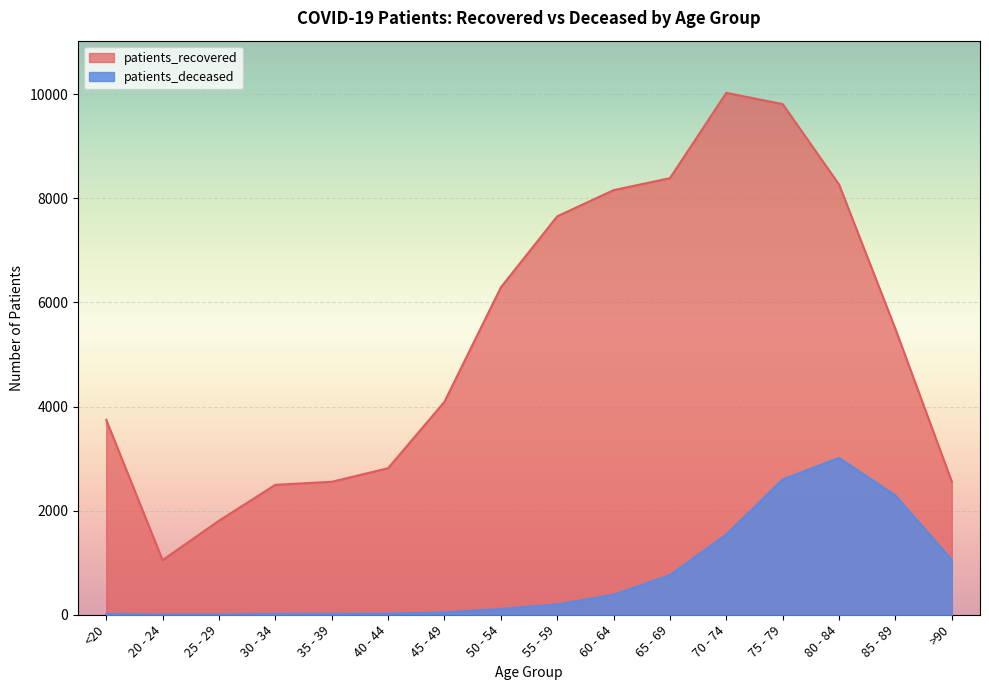

What is the total value across all series at 55 - 59?

7852